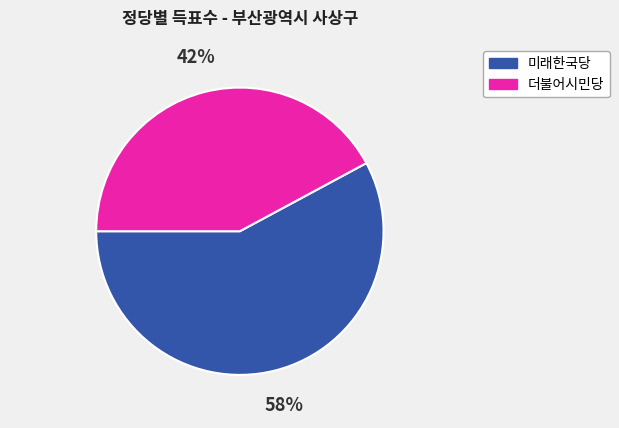

Rank the categories by value from highest to lowest.

미래한국당, 더불어시민당